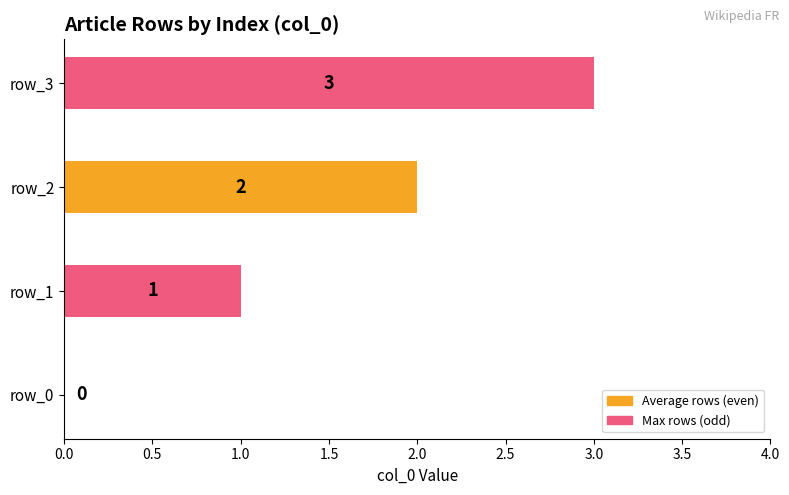

Is it true that the value at row_1 is 2?

False